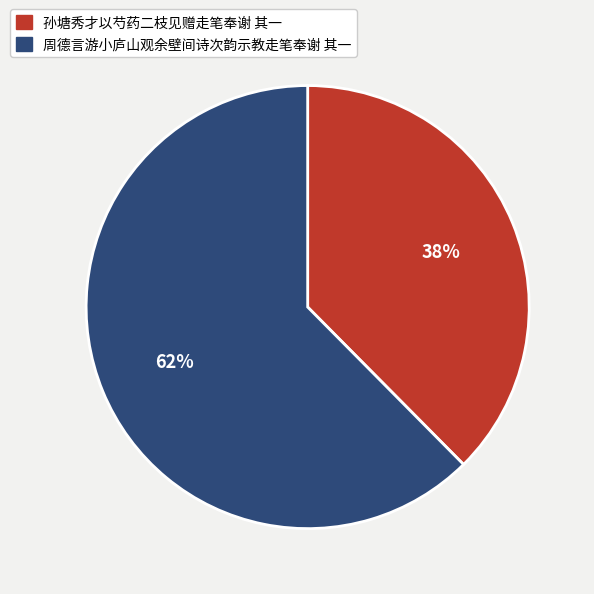

To the nearest percent, what portion does 周德言游小庐山观余壁间诗次韵示教走笔奉谢 其一 represent?

62%